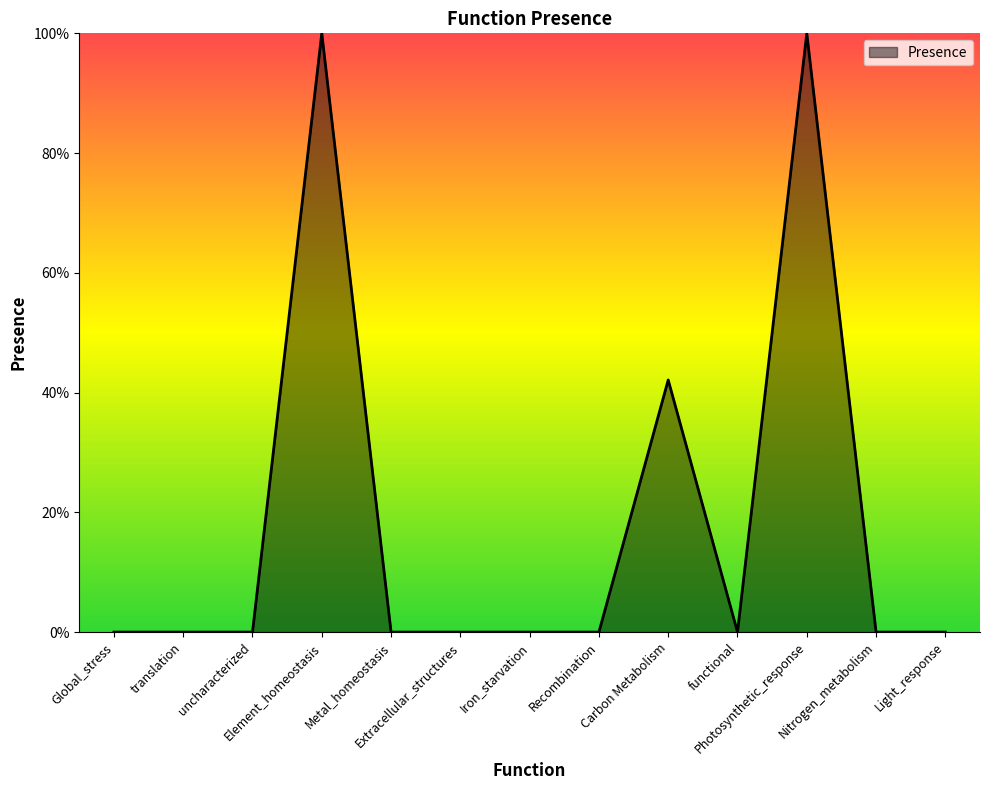

The chart shows a value of 0.5 at Metal_homeostasis. True or false?

False